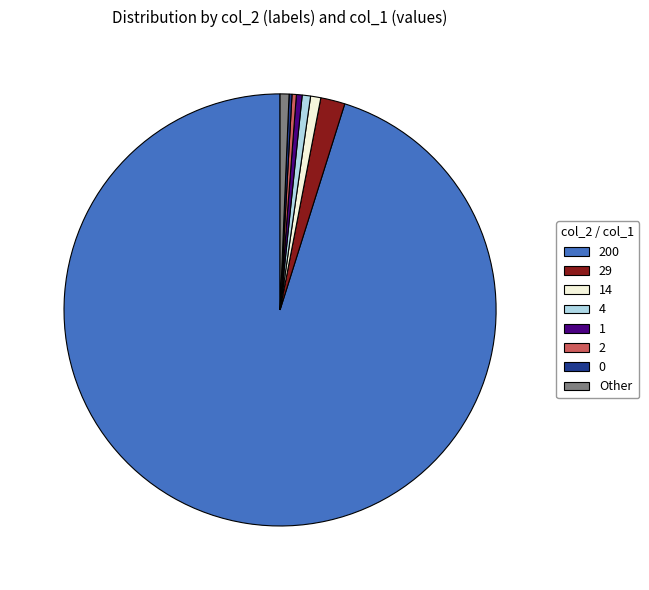

Is there a majority slice in this chart?

Yes